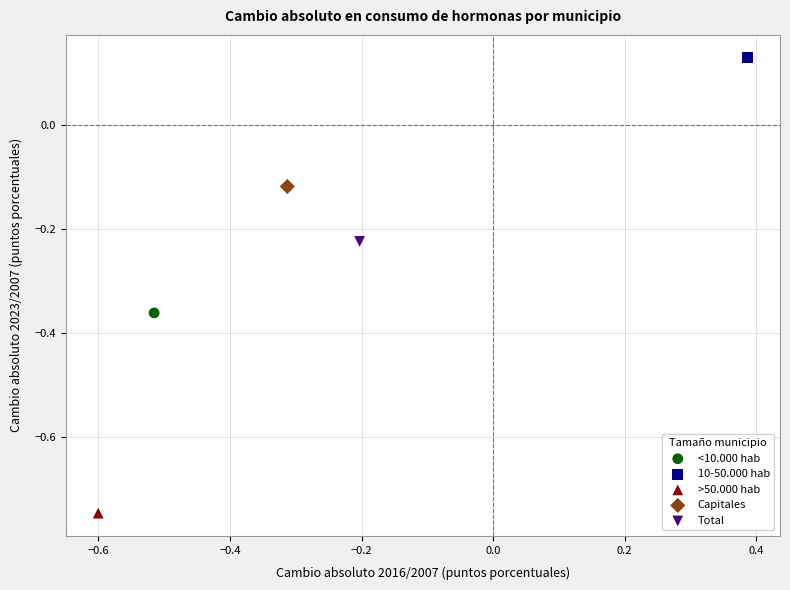

Which series contains the highest Y value?

10-50.000 hab